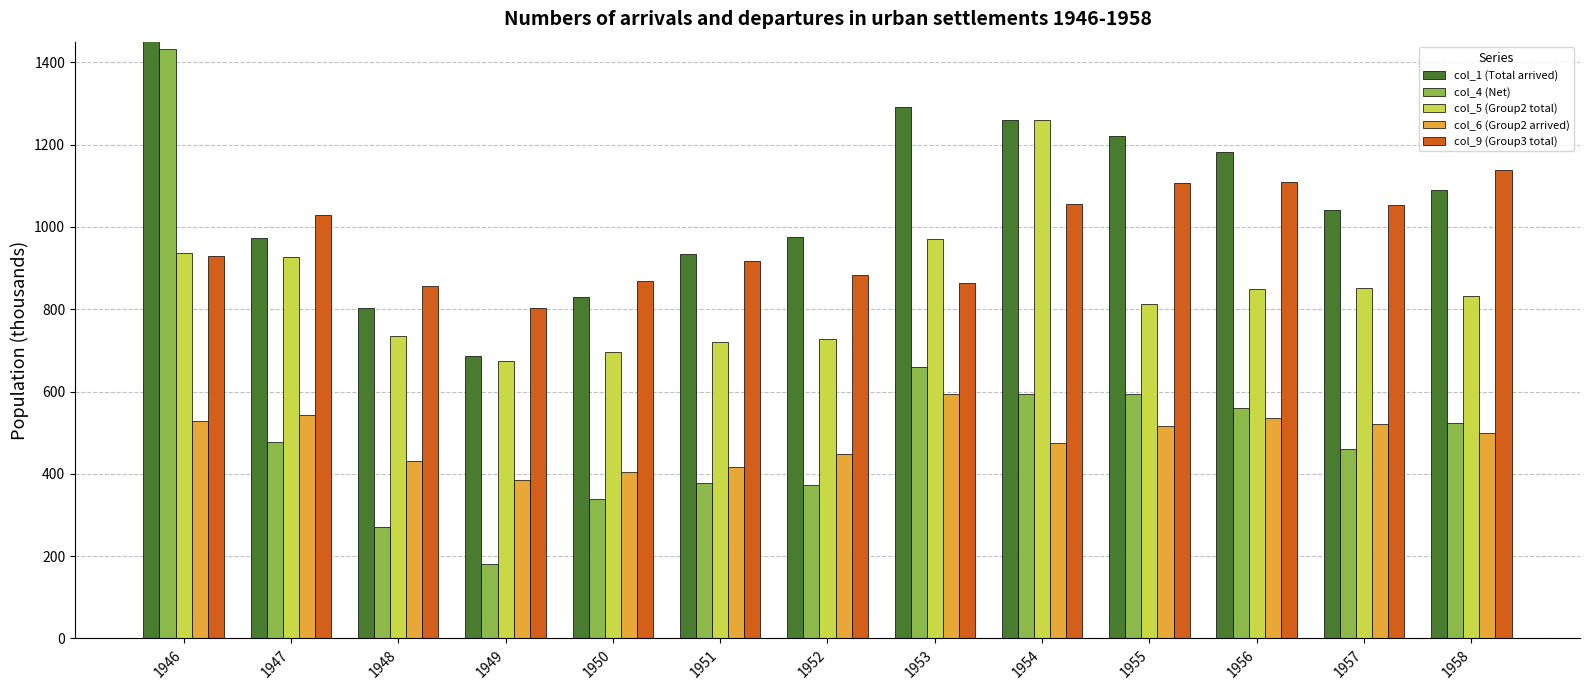

Which series has the largest total across all categories?

col_1 (Total arrived)